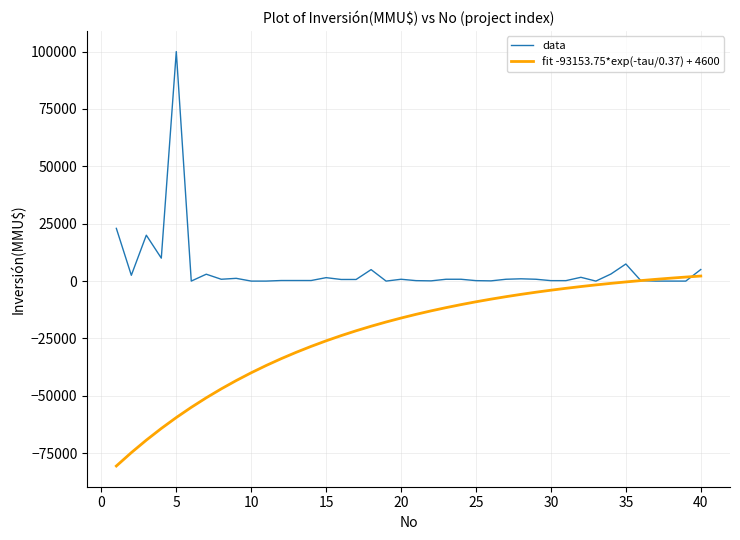

At how many categories does at least one series exceed 34343?

1